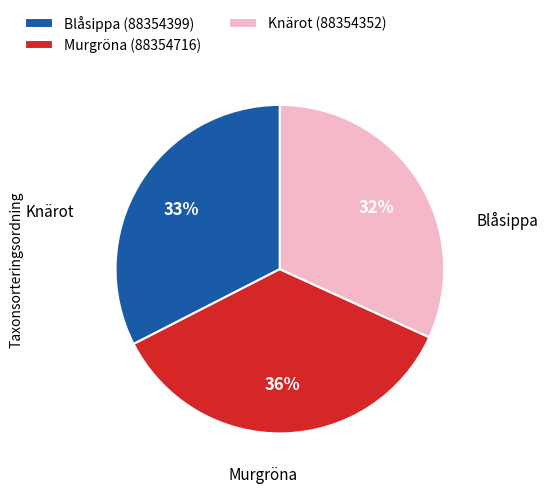

Combined, do Blåsippa (88354399) and Knärot (88354352) account for over 50%?

Yes